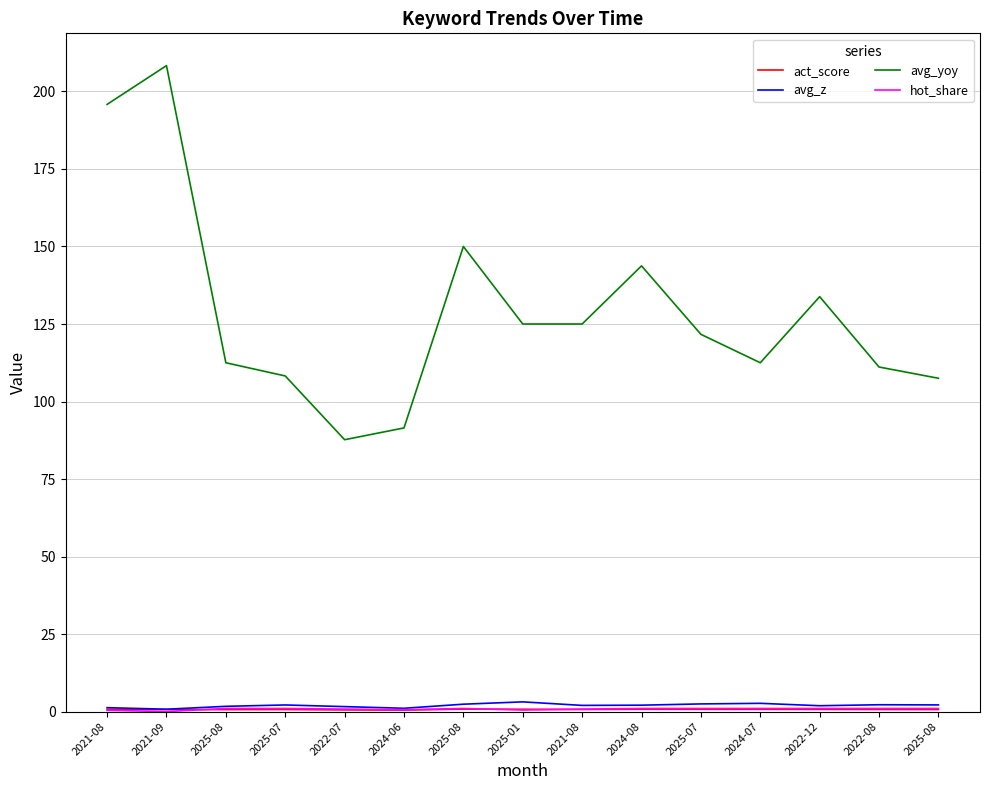

What value does the avg_z series have at 2021-08?

1.3